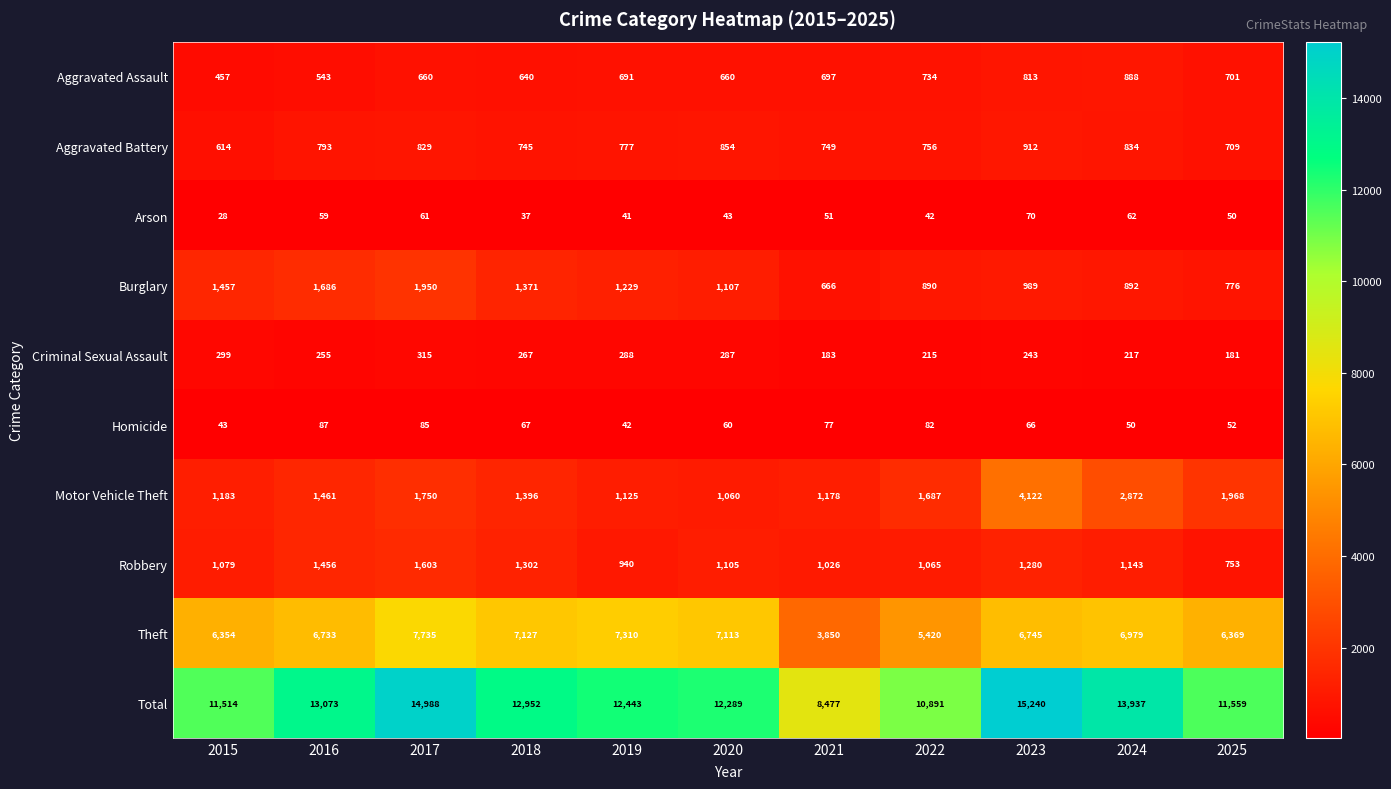

At which label is Motor Vehicle Theft closest to 2591?

2024